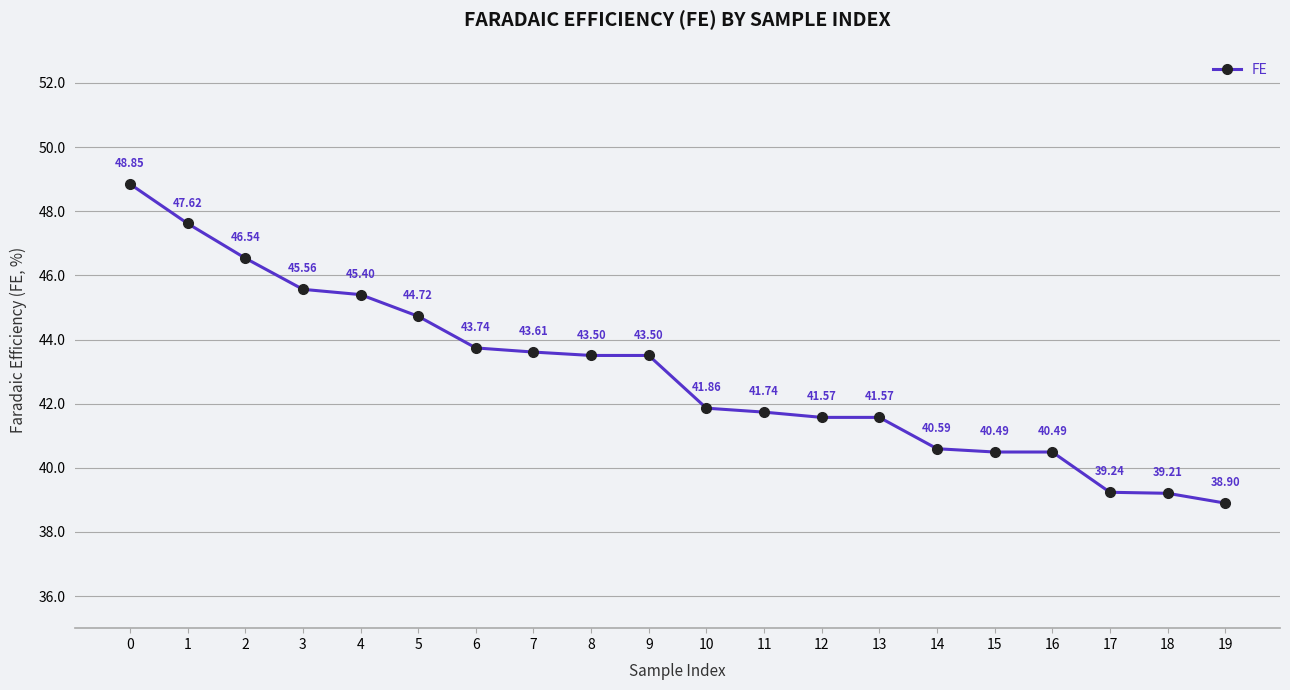

What is the average value?

42.9